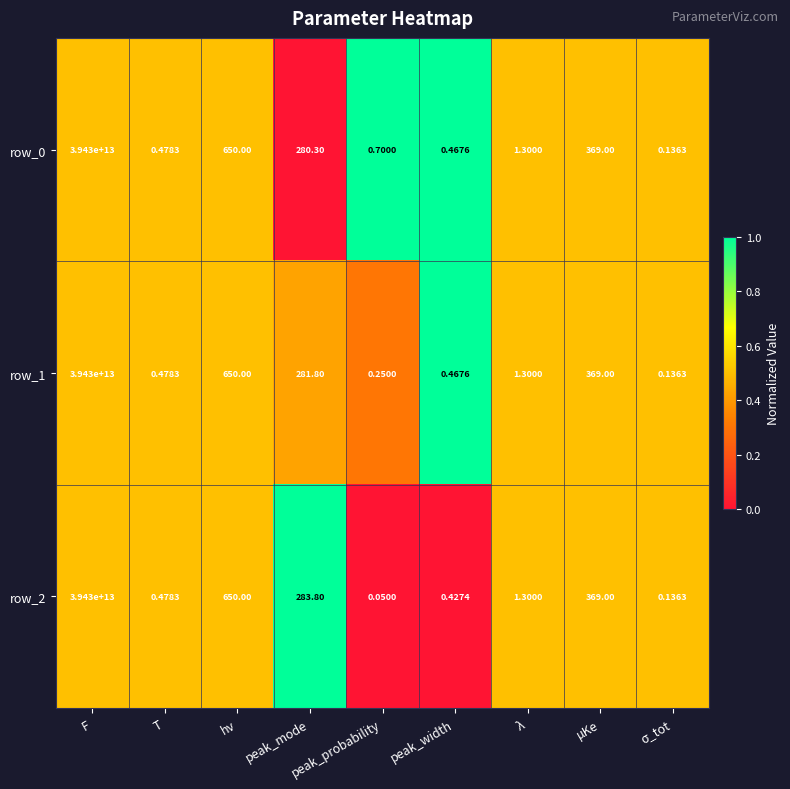

At which category is the sum across all series the highest?

F